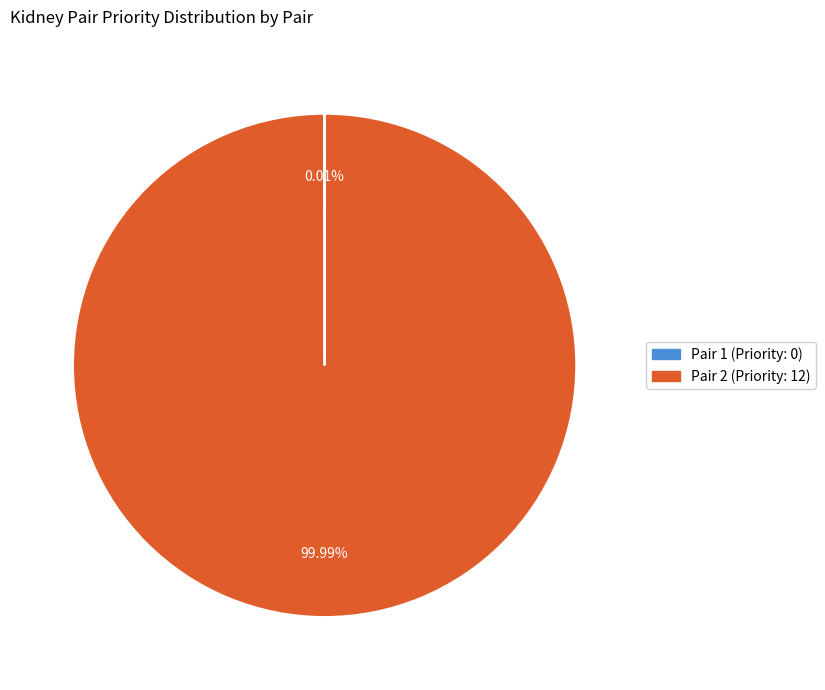

Does any single category account for the majority?

Yes